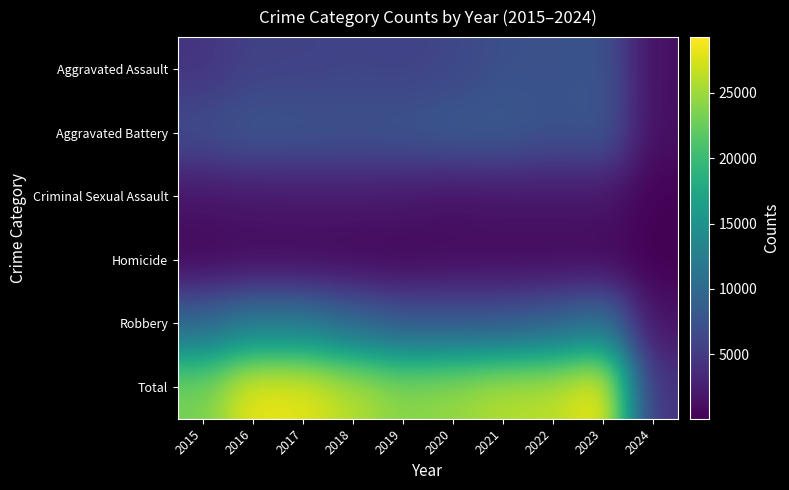

How many distinct data groups are displayed?

6